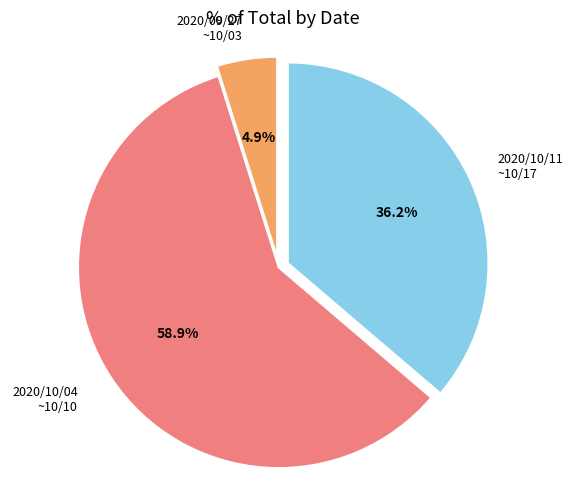

Is there a majority slice in this chart?

Yes